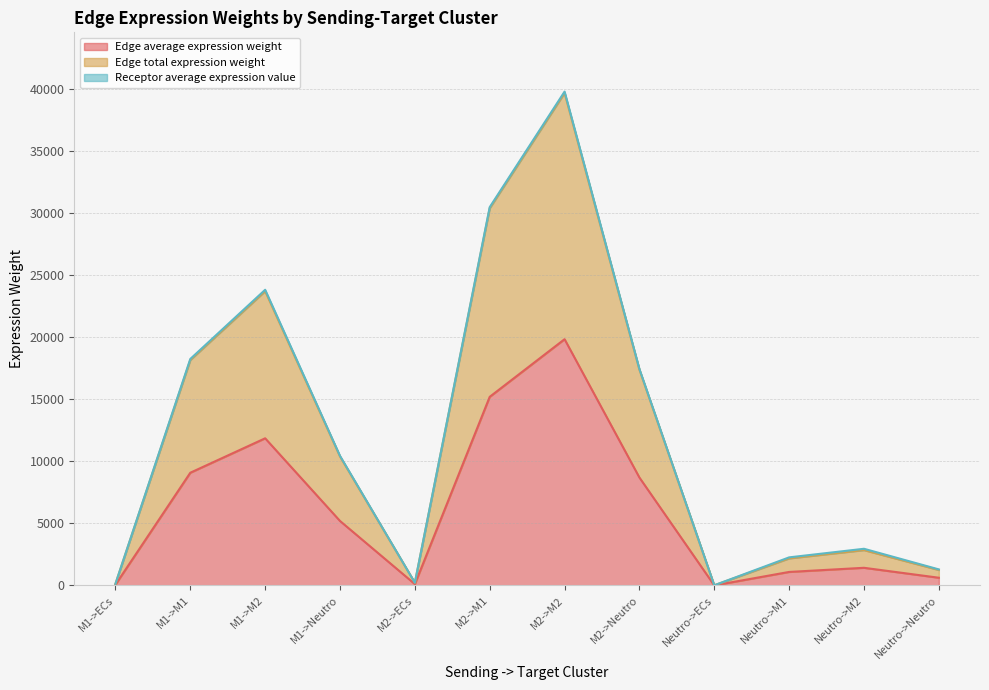

Which label corresponds to the smallest value in the chart?

Neutro->ECs